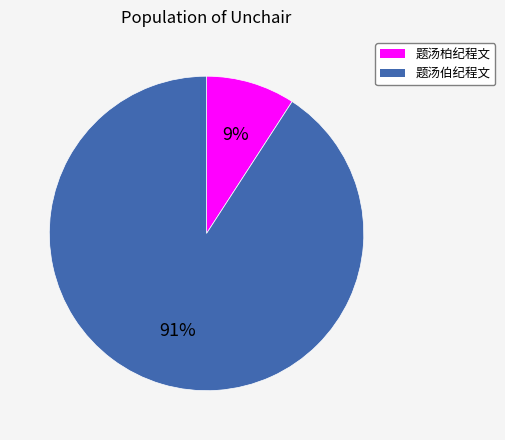

Which has a higher value, 题汤柏纪程文 or 题汤伯纪程文?

题汤伯纪程文